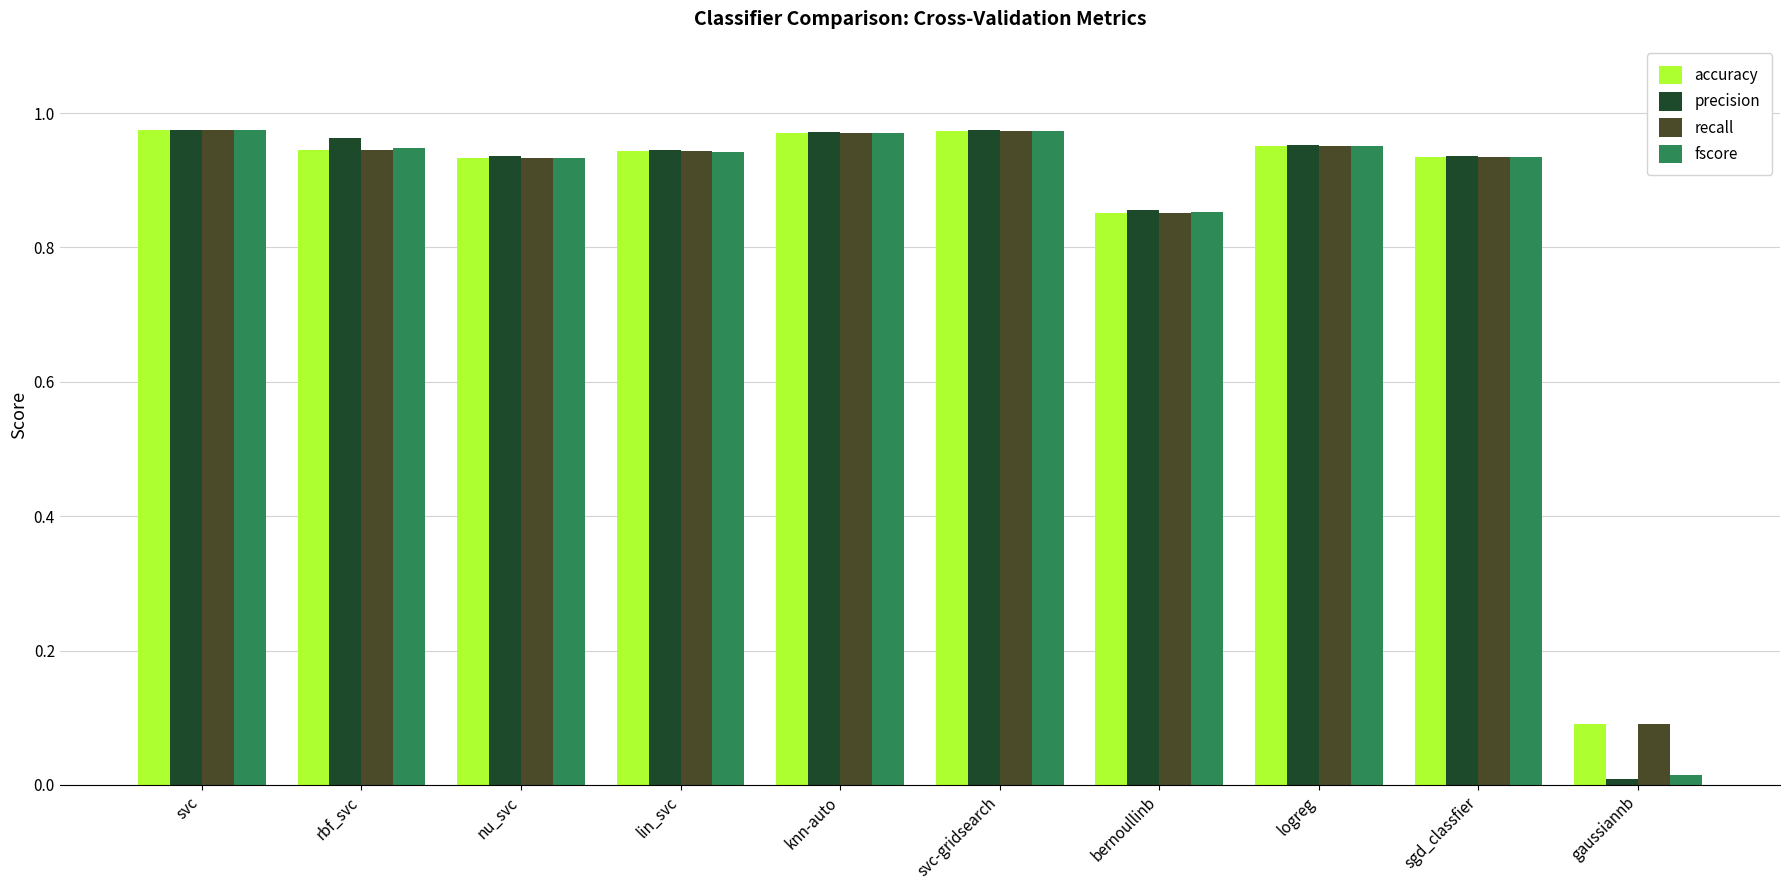

What are all the series names shown in the legend?

accuracy, precision, recall, fscore